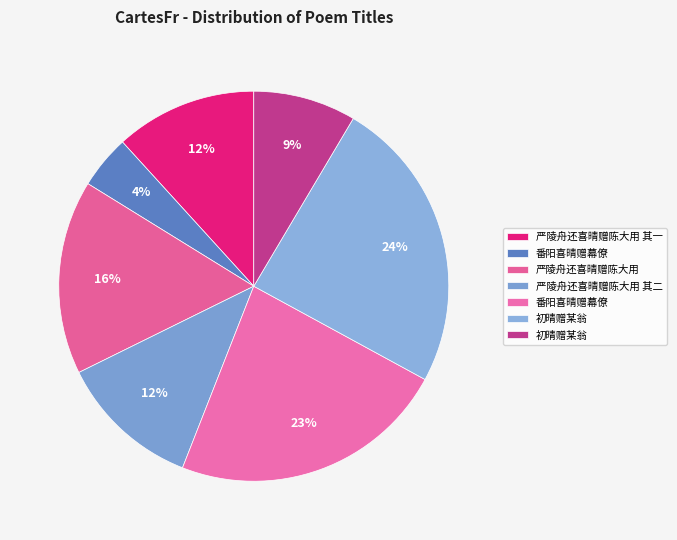

How many slices are in this pie chart?

7